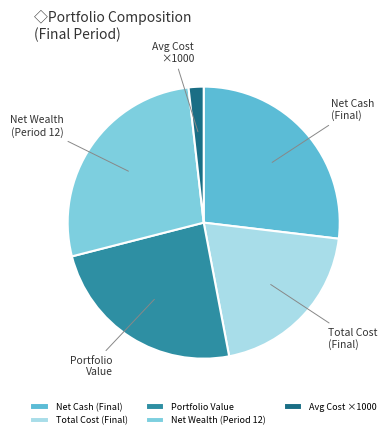

Approximately how many times larger is the value at Net Wealth (Period 12) compared to Net Cash (Final)?

1.0